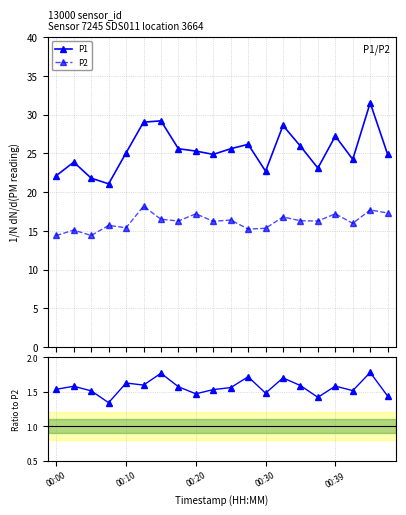

What is the lowest value of the P1 series?

21.1